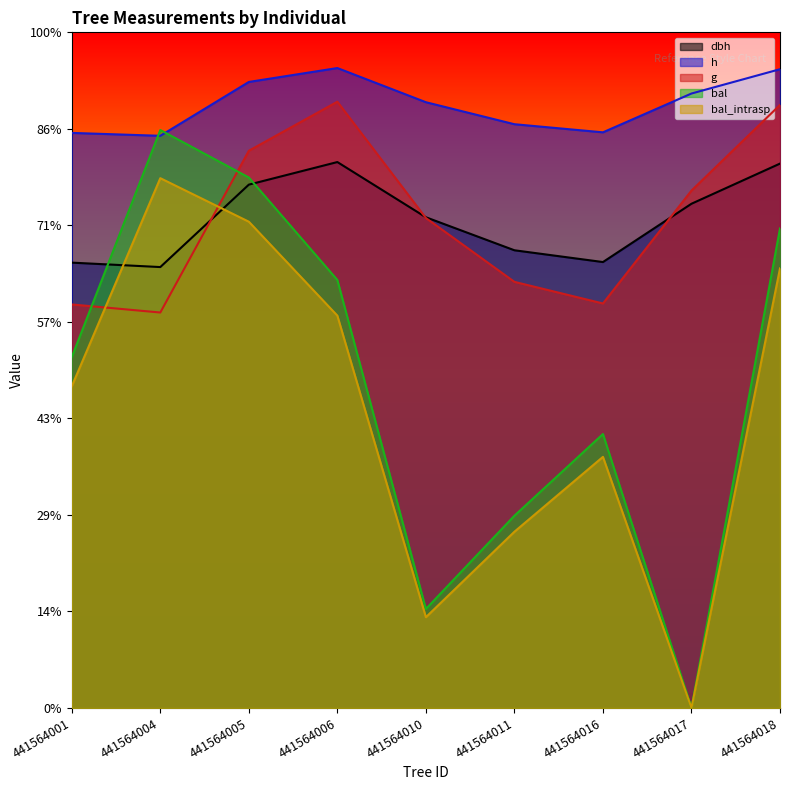

What are all the series names shown in the legend?

dbh, h, g, bal, bal_intrasp